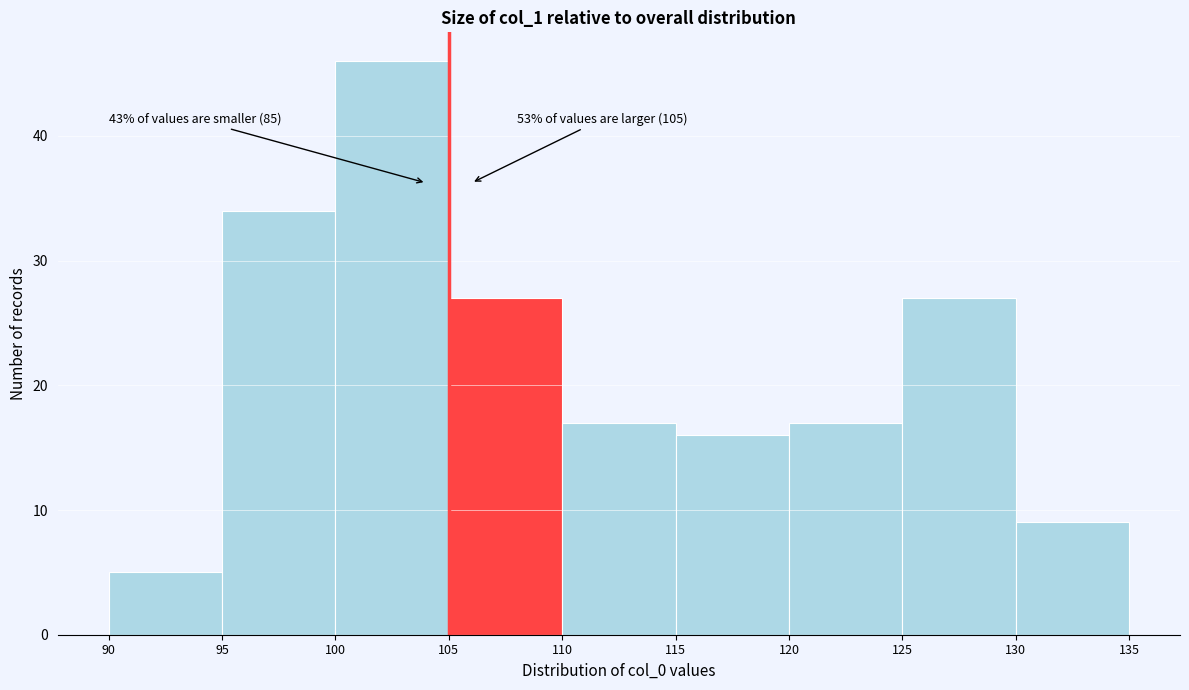

Which range on the x-axis has the tallest bar?

100 to 105